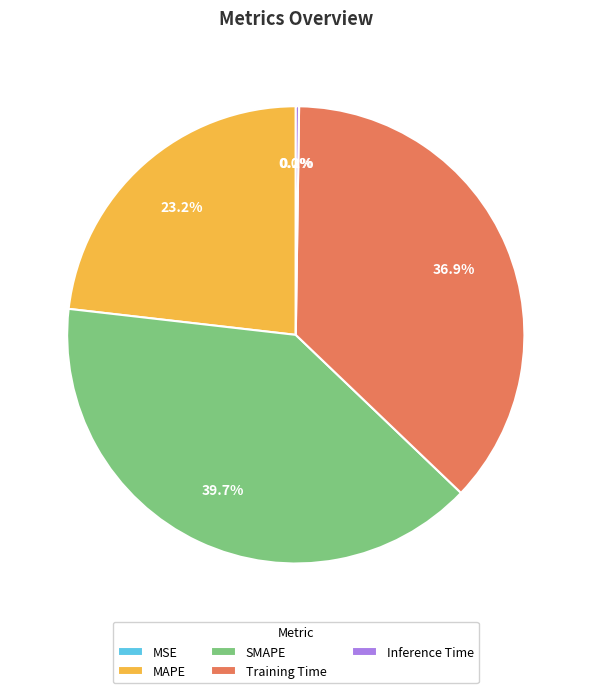

What percentage is the Training Time slice, to the nearest percent?

37%